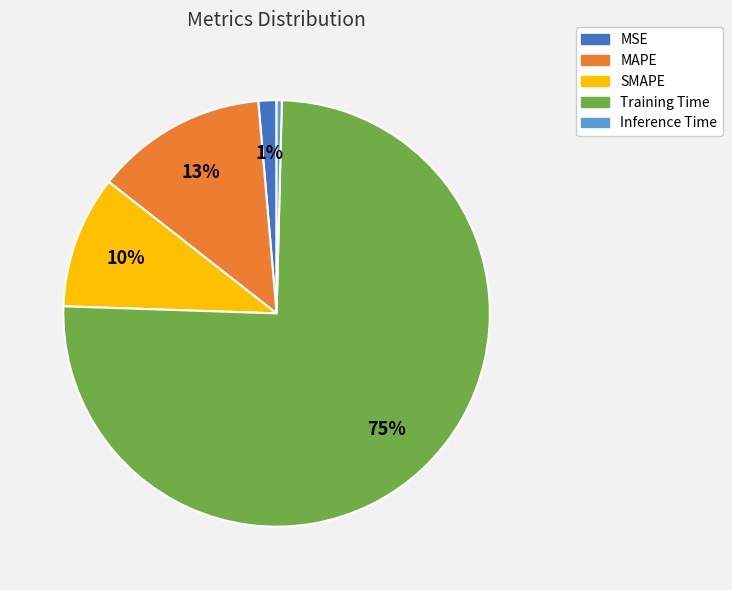

To the nearest percent, what is the combined percentage of MAPE and Inference Time?

13%